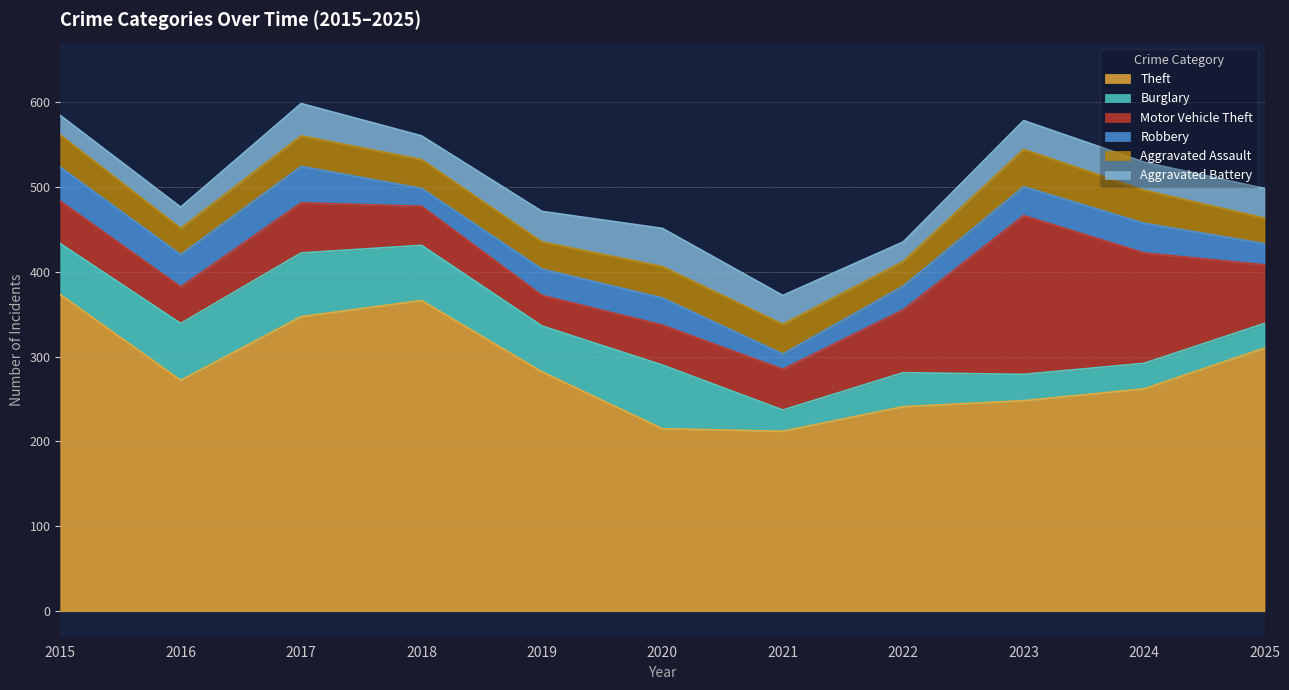

Reading left to right, extract all data points from this chart.

Theft: 373	272	347	366	282	215	212	241	248	262	310
Burglary: 60	67	75	65	54	75	25	40	31	30	29
Motor Vehicle Theft: 50	43	59	46	36	47	48	74	187	130	69
Robbery: 40	38	43	21	31	32	18	28	34	35	25
Aggravated Assault: 38	31	36	34	32	37	35	29	44	39	30
Aggravated Battery: 23	25	38	28	36	45	34	23	34	33	35